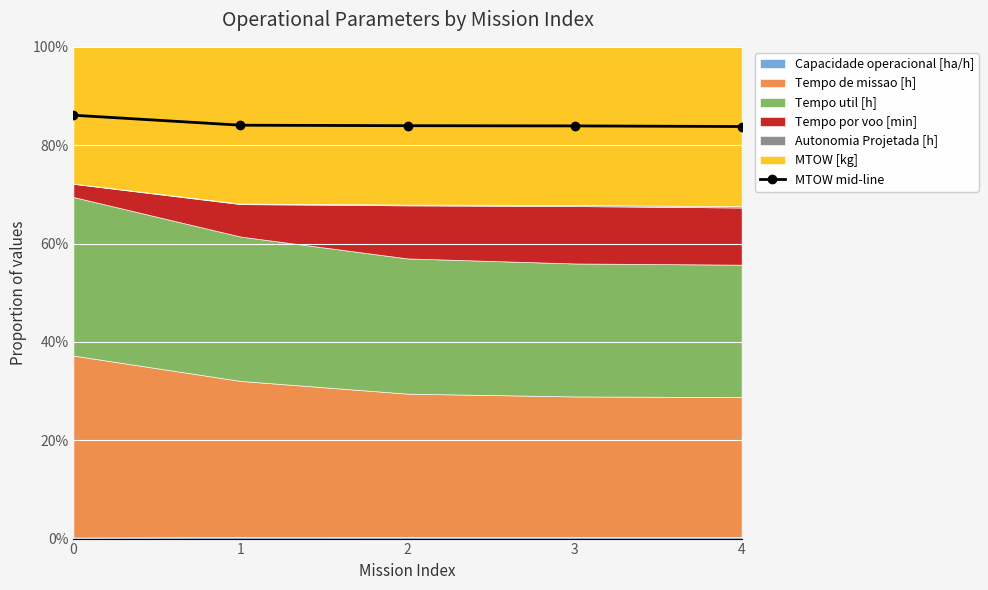

Rank the categories by value from highest to lowest.

0, 1, 2, 3, 4